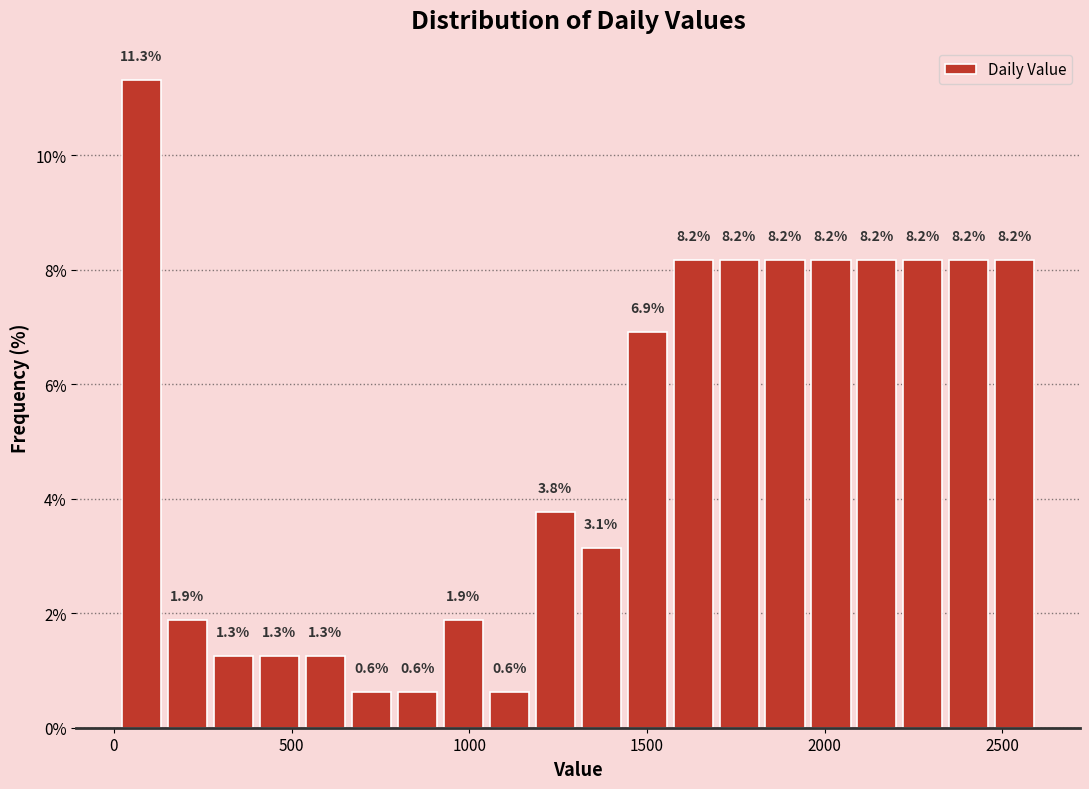

Read against the x-axis, roughly where is the centre of the tallest bar?

100